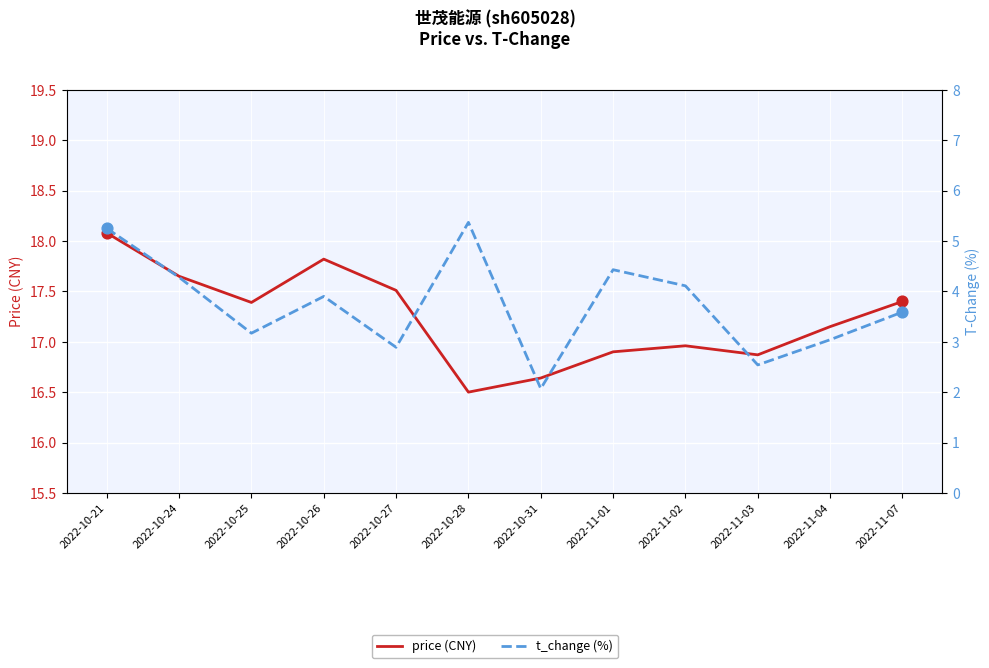

At how many categories does at least one series exceed 8?

12